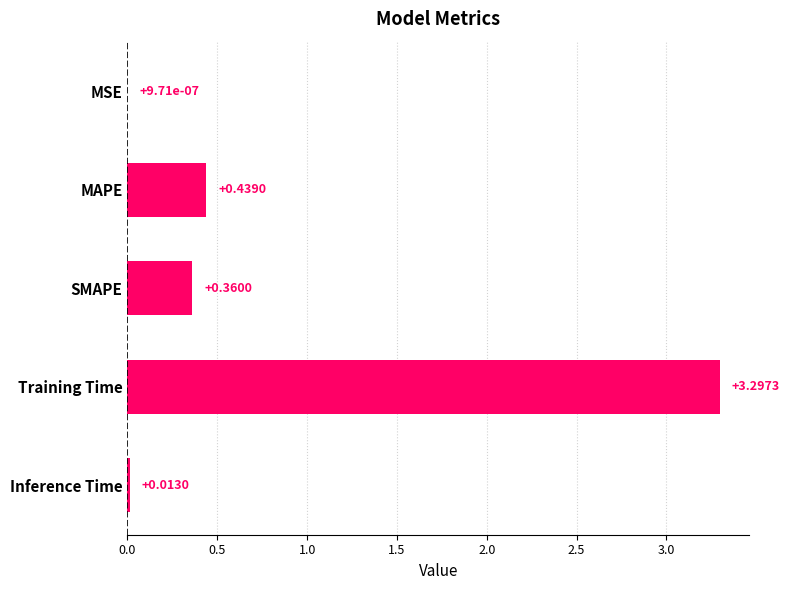

Between SMAPE and MAPE, which is larger?

MAPE